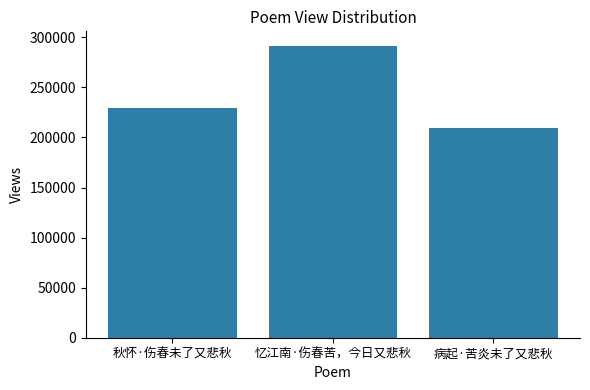

Is it true that the value at 忆江南·伤春苦，今日又悲秋 is 291452?

True